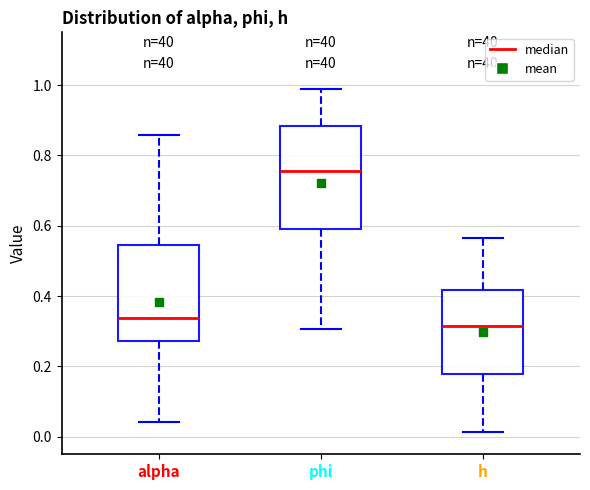

Reading left to right, transcribe this box plot: for each box, give where its median line is, the range the box spans, and where its two whiskers end, as read against the y-axis. The values are not printed on the chart, so give them approximately, as read against the axis.

alpha: median 0.34, box 0.28 to 0.54, whiskers 0.04 to 0.86
phi: median 0.76, box 0.60 to 0.88, whiskers 0.30 to 0.98
h: median 0.32, box 0.18 to 0.42, whiskers 0.02 to 0.56